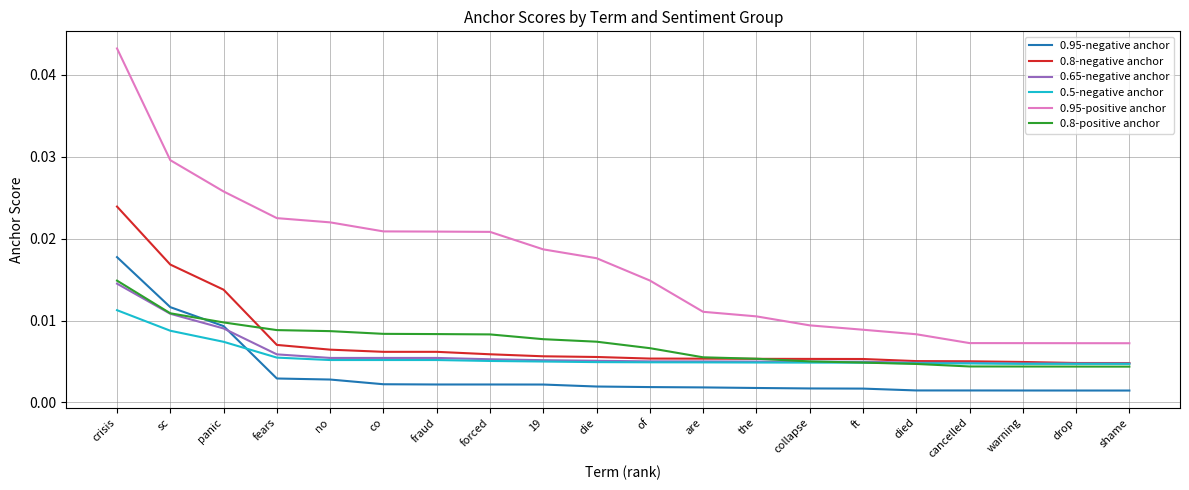

What position from the left is collapse?

14